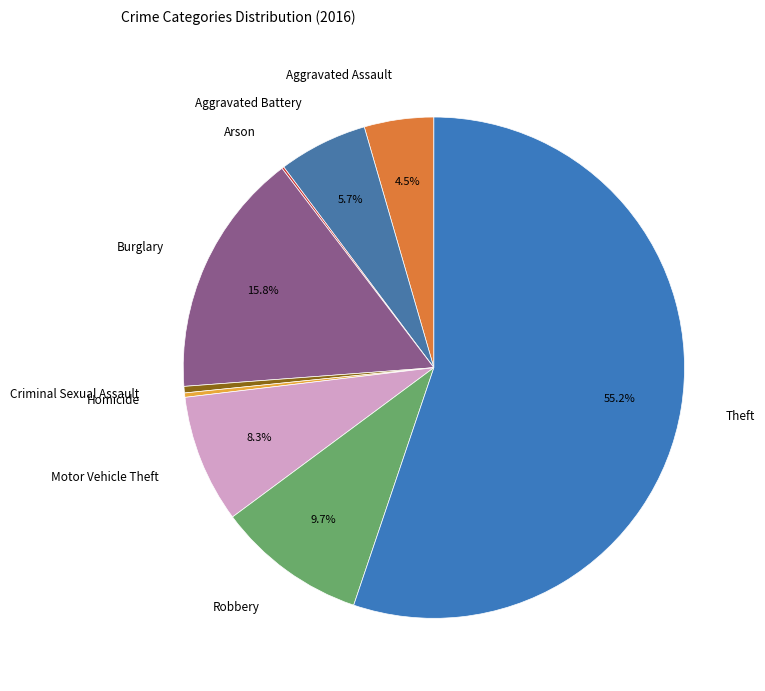

What is the majority slice?

Theft